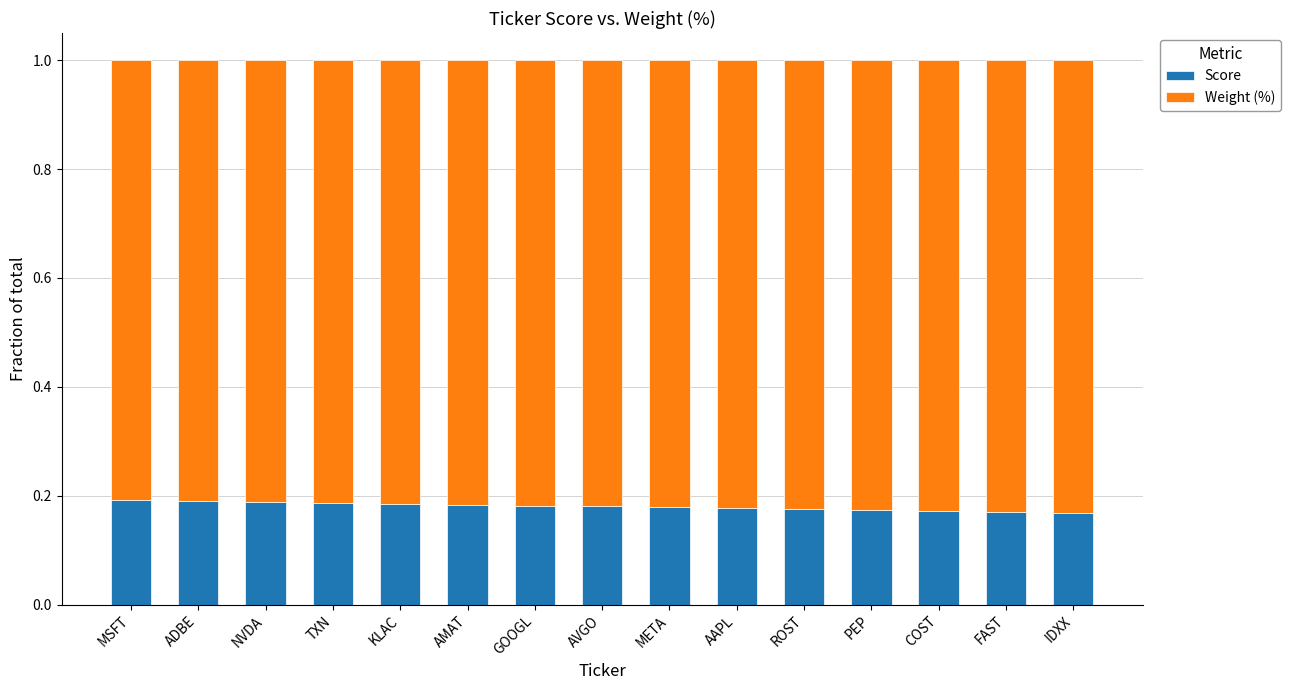

Count the Score values in the range 0 to 1.

15